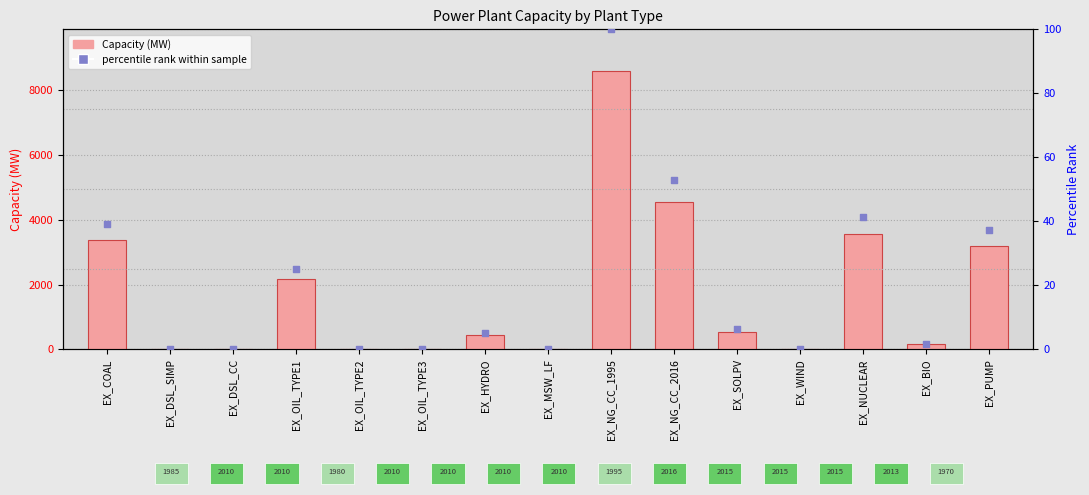

At how many categories does at least one series exceed 8025?

1